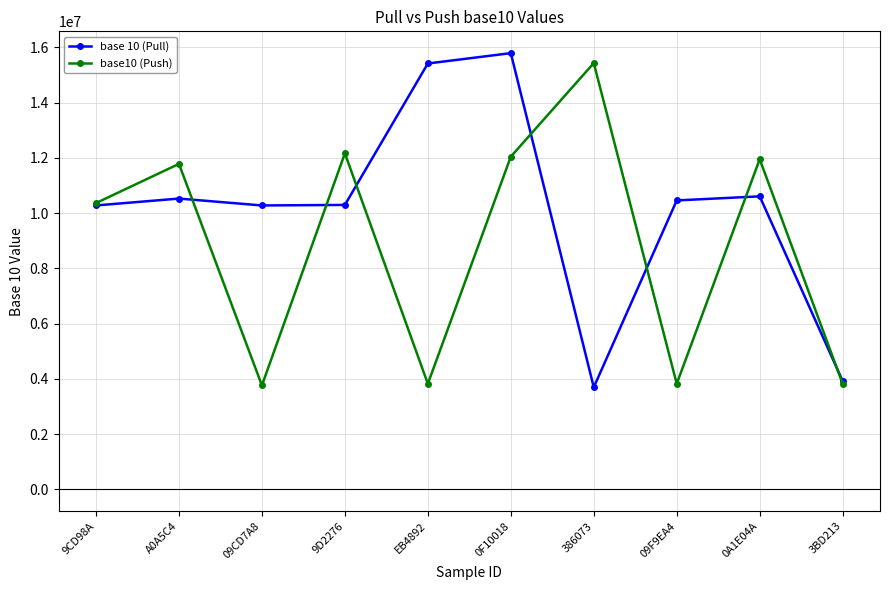

What is the spread (max minus min) of values at 09CD7A8?

6516324